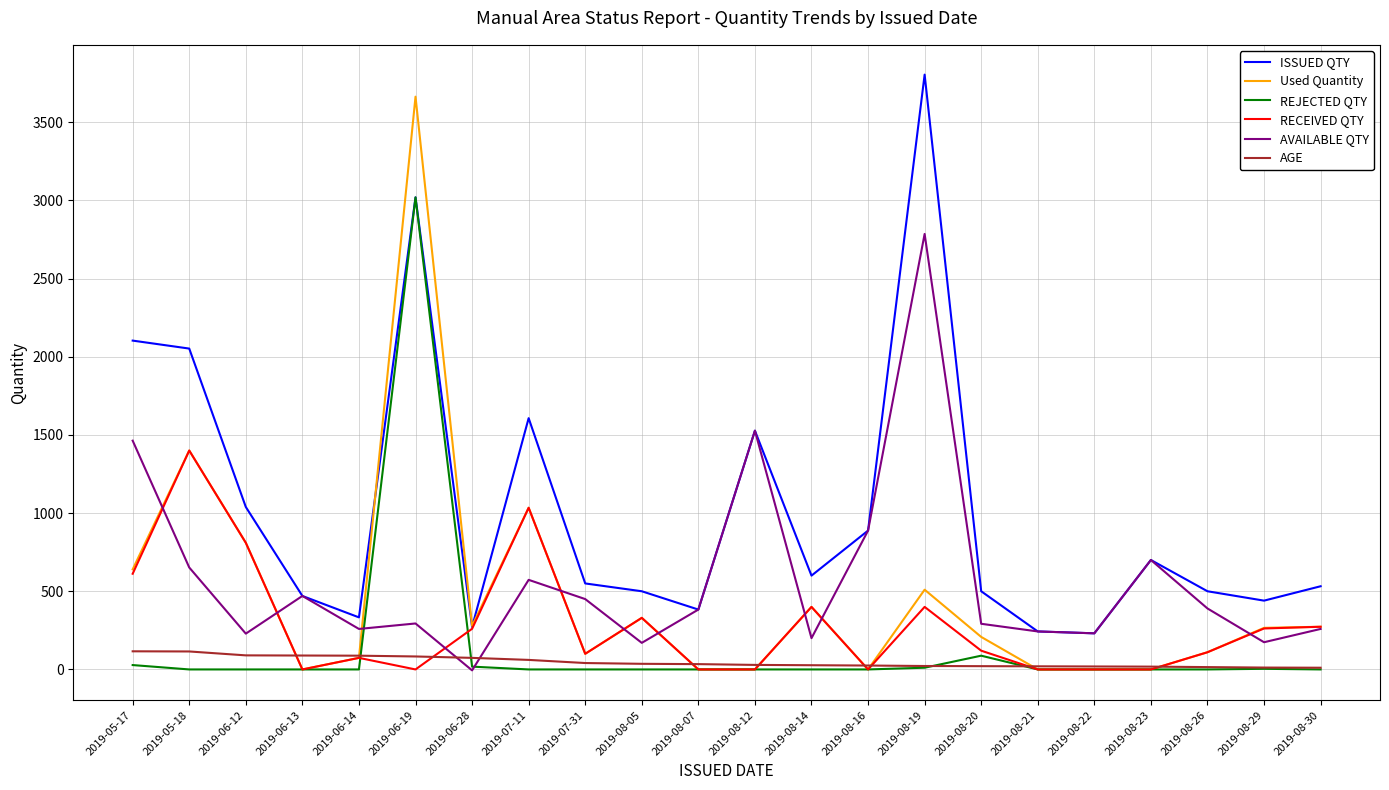

What is the sum of the ISSUED QTY values at 2019-08-07 and 2019-08-30?

915